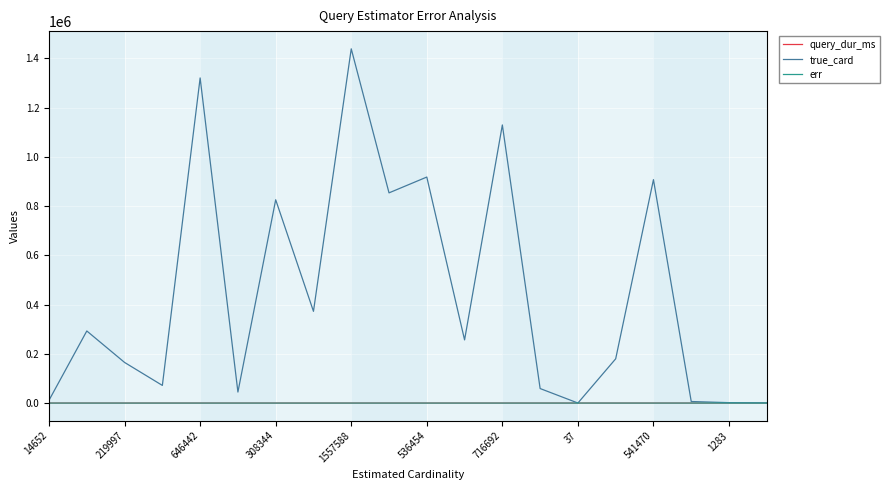

At how many categories does at least one series exceed 1102959?

3